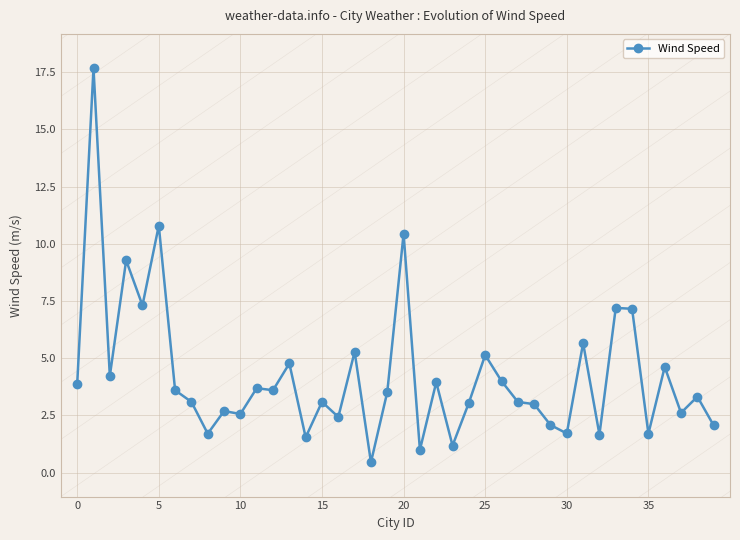

Does the chart have visible grid lines?

Yes